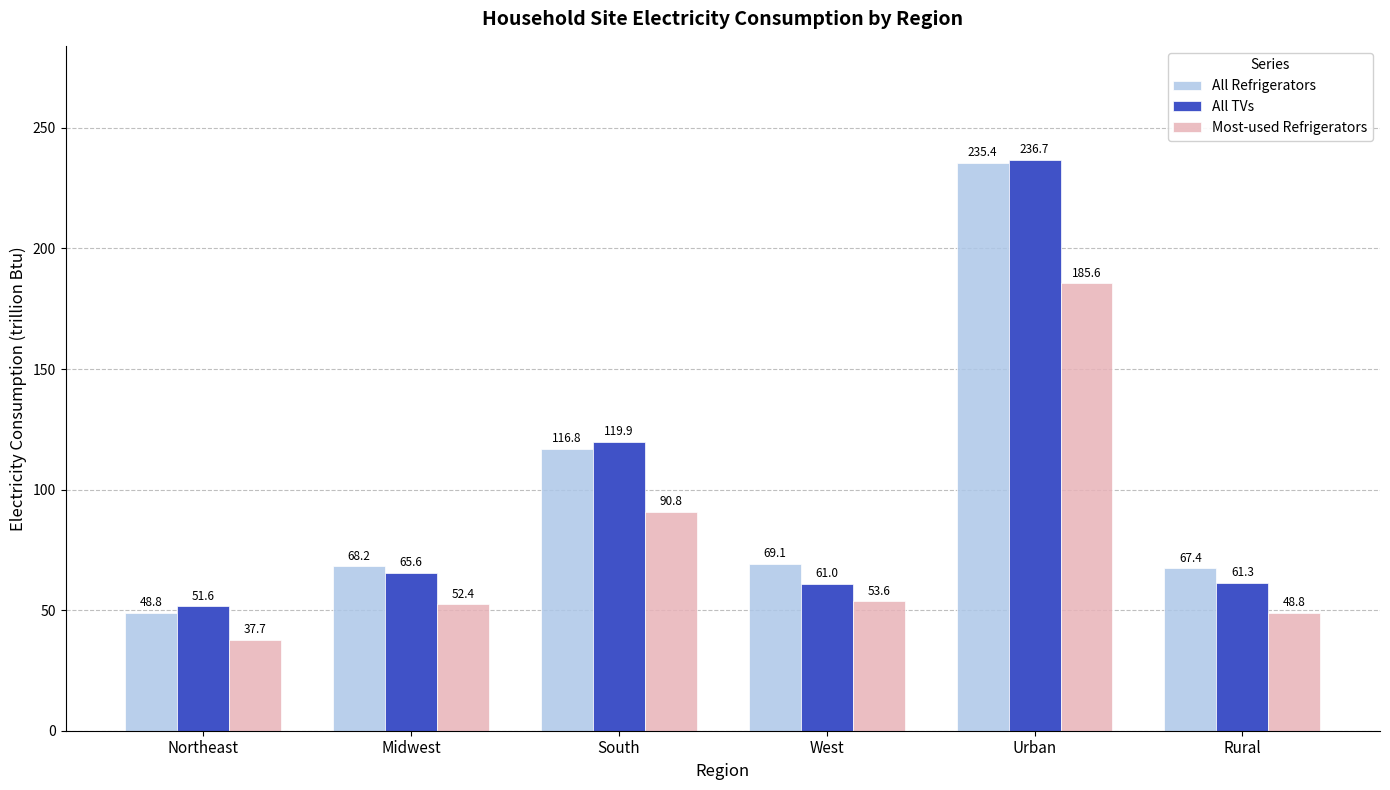

What is the value of the Most-used Refrigerators bar at the 5th from the left?

185.6